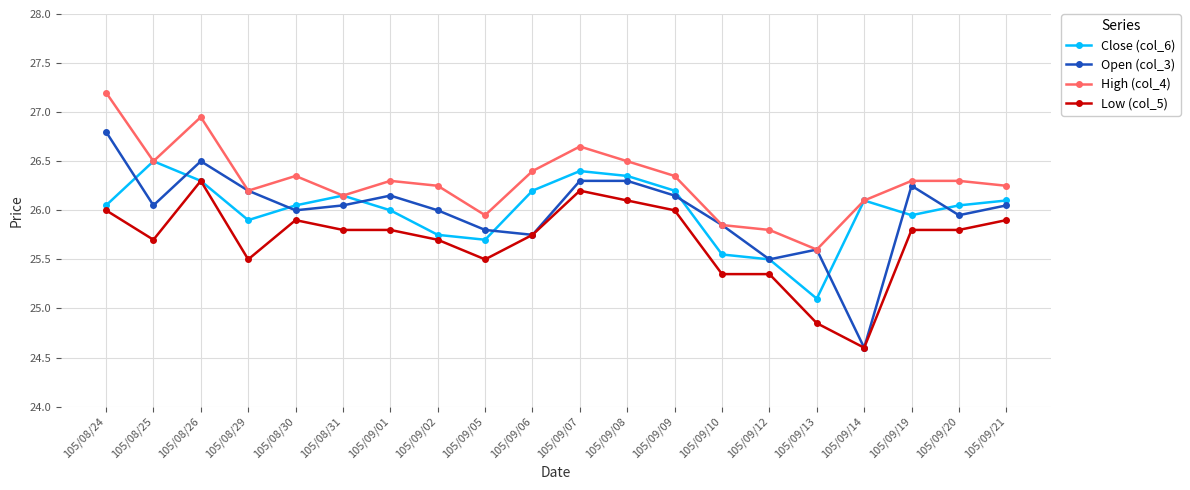

List the series in order of their peak value, lowest first.

Low (col_5), Close (col_6), Open (col_3), High (col_4)